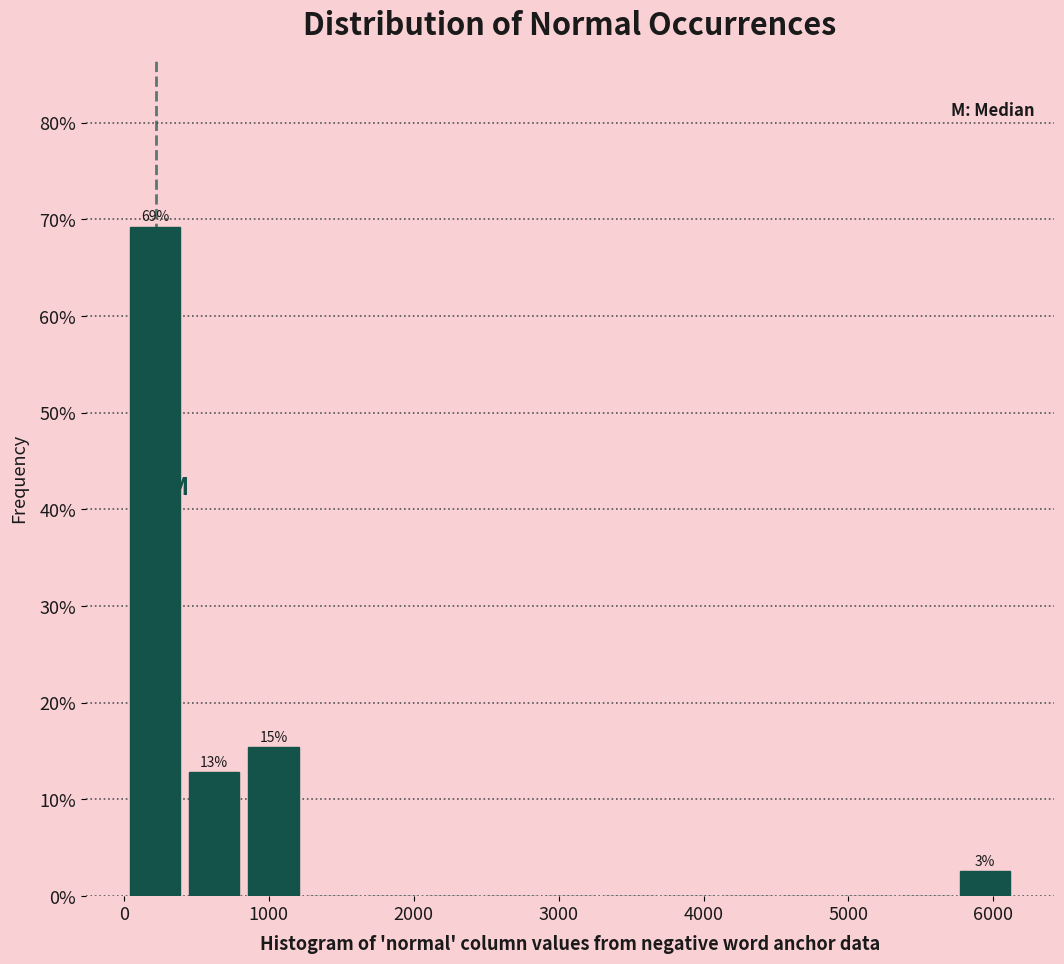

Which range on the x-axis has the tallest bar?

0 to 400